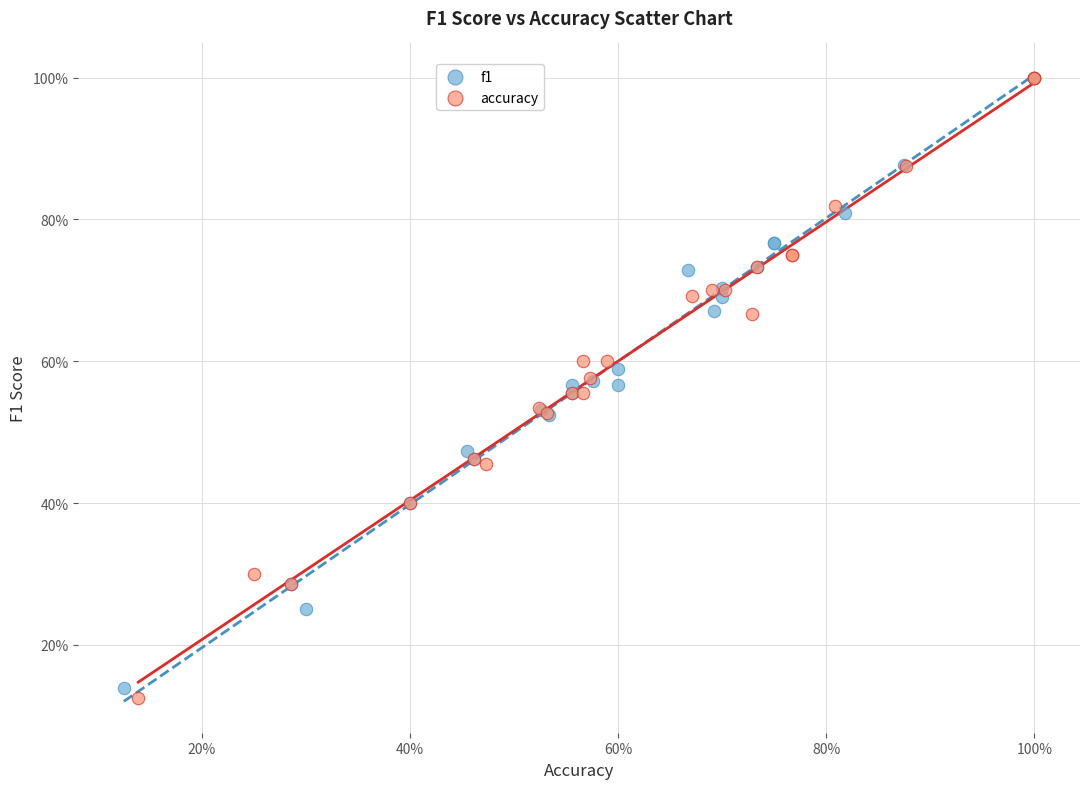

What are all the series names shown in the legend?

f1, accuracy